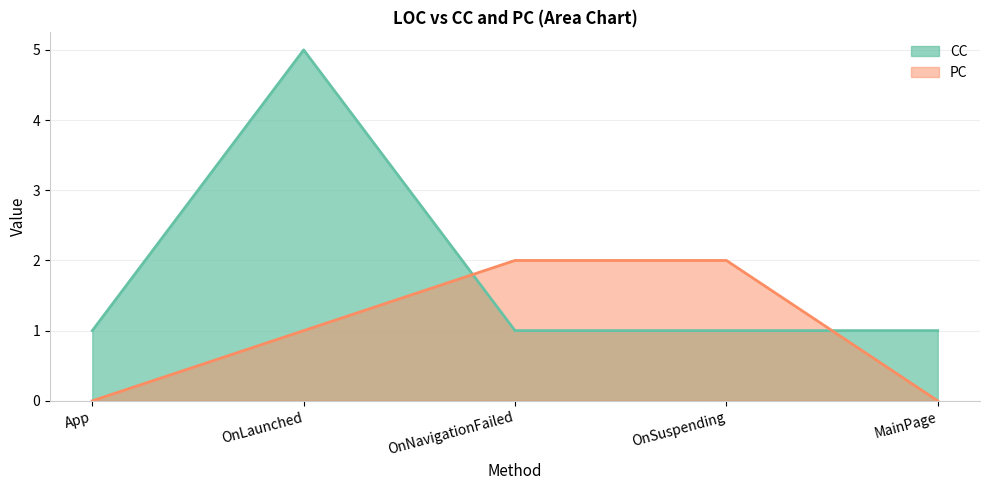

What is the total value across all series at OnSuspending?

3